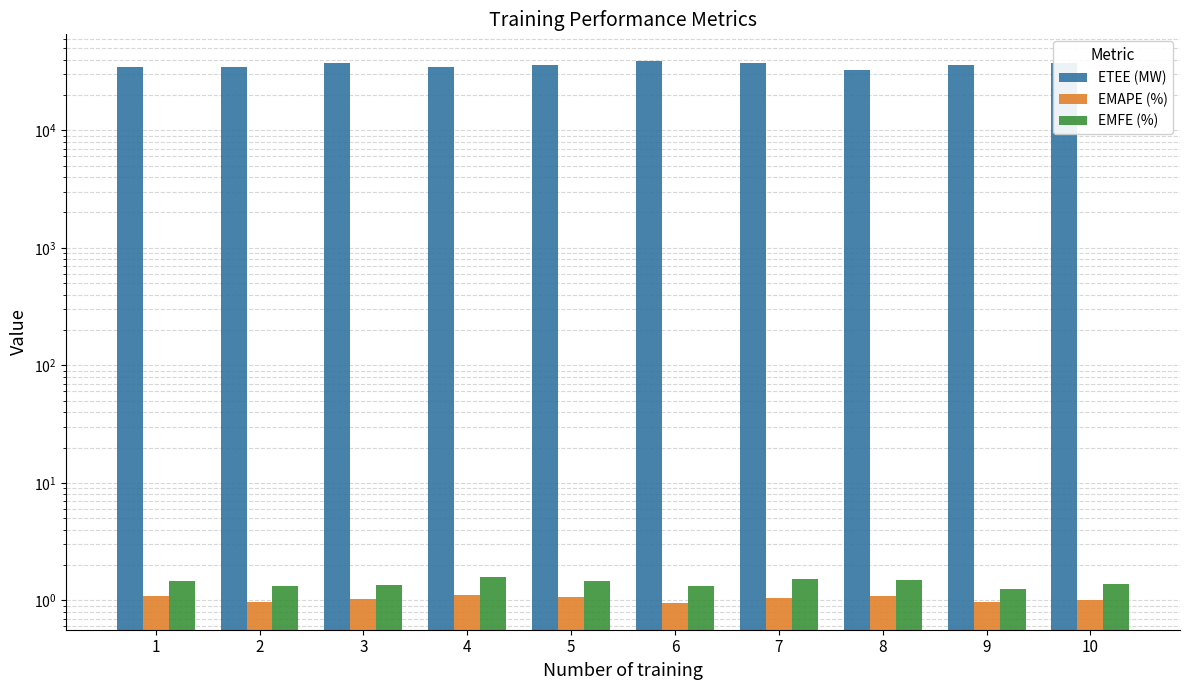

What is the average value of the ETEE (MW) series?

35947.1